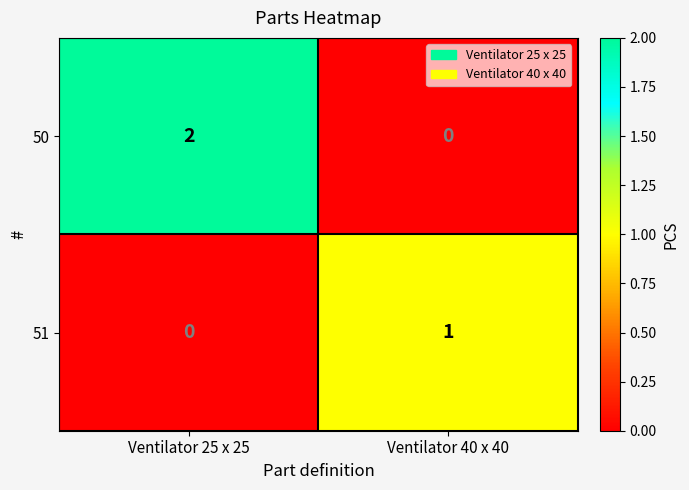

Reading right to left, extract all data points from this chart.

50: 0	2
51: 1	0